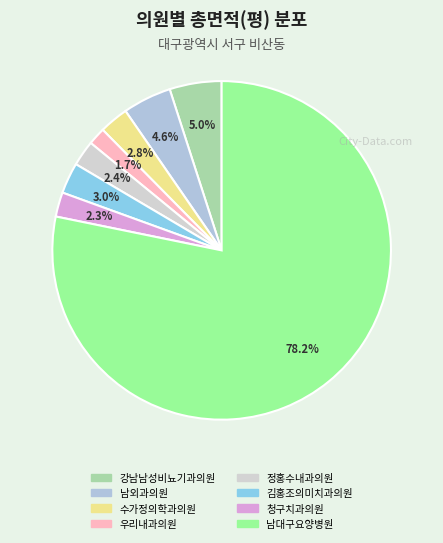

What percentage is the 강남남성비뇨기과의원 slice, to the nearest percent?

5%